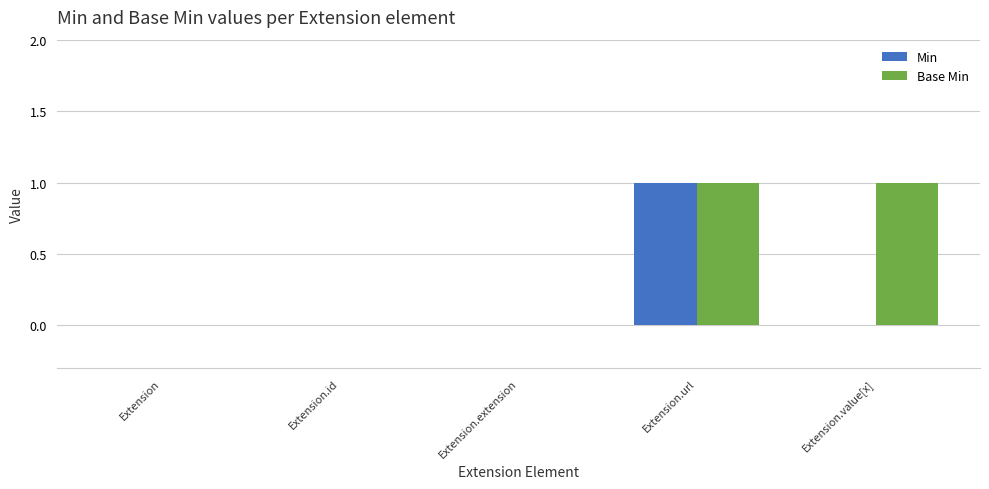

Which series has the largest total across all categories?

Base Min